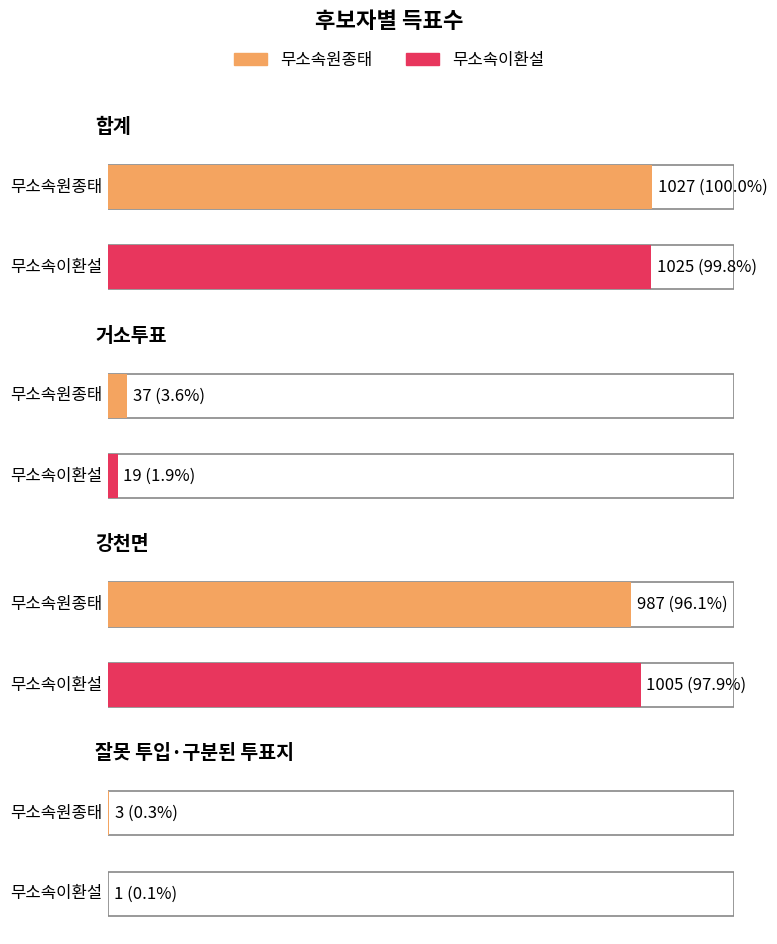

Is the value of 무소속원종태 at 거소투표 greater than the value of 무소속이환설 at 강천면?

No